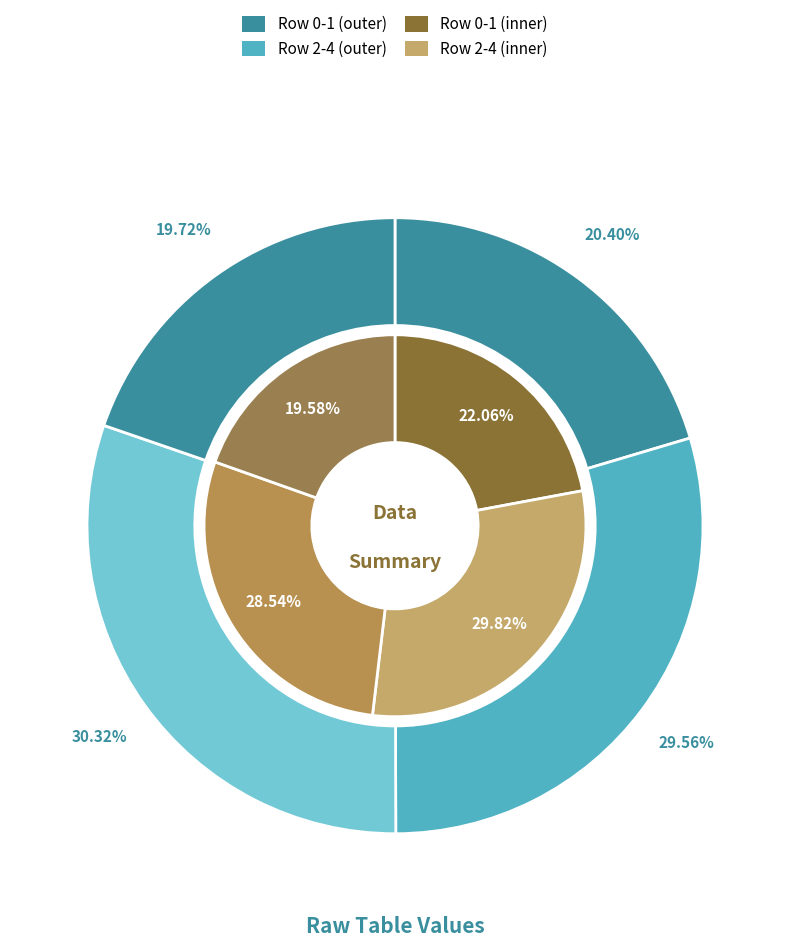

To the nearest percent, what percentage of the pie is Row 3?

10%